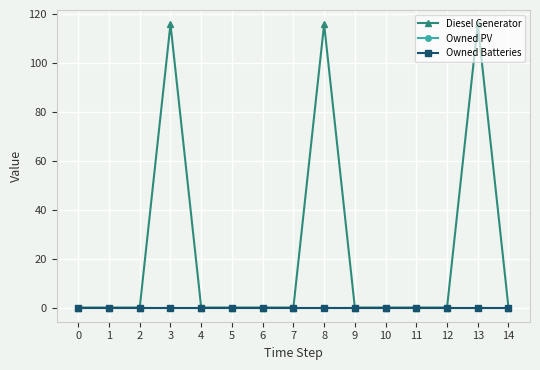

Reading right to left, what are all the values shown in this chart?

Diesel Generator: 0	116	0	0	0	0	116	0	0	0	0	116	0	0	0
Owned PV: 0	0	0	0	0	0	0	0	0	0	0	0	0	0	0
Owned Batteries: 0	0	0	0	0	0	0	0	0	0	0	0	0	0	0